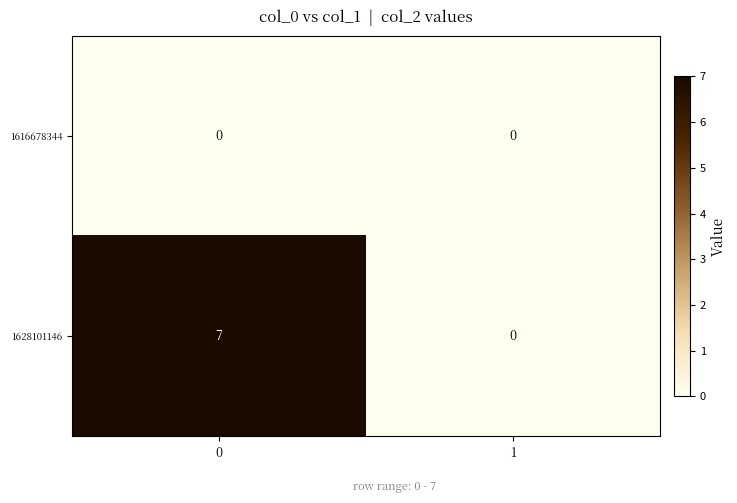

At how many categories does at least one series exceed 5?

1